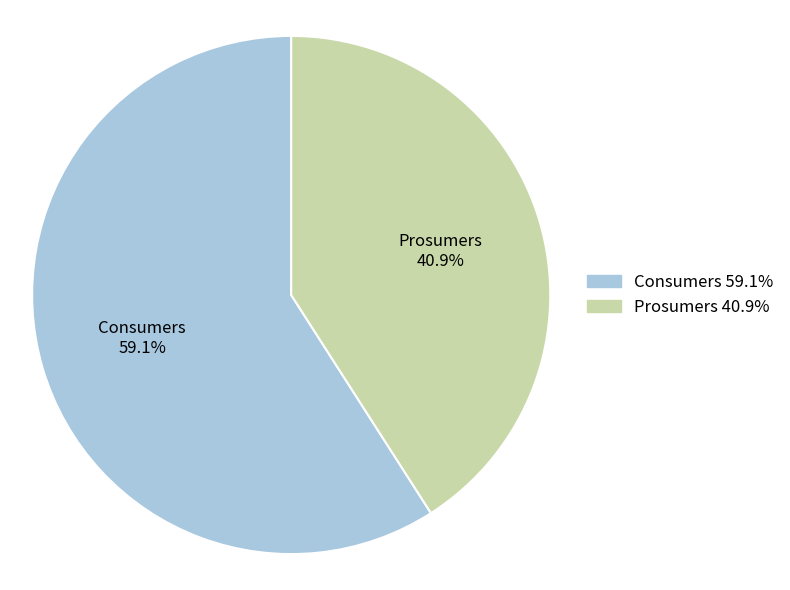

To the nearest percent, what is the combined percentage of Prosumers and Consumers?

100%